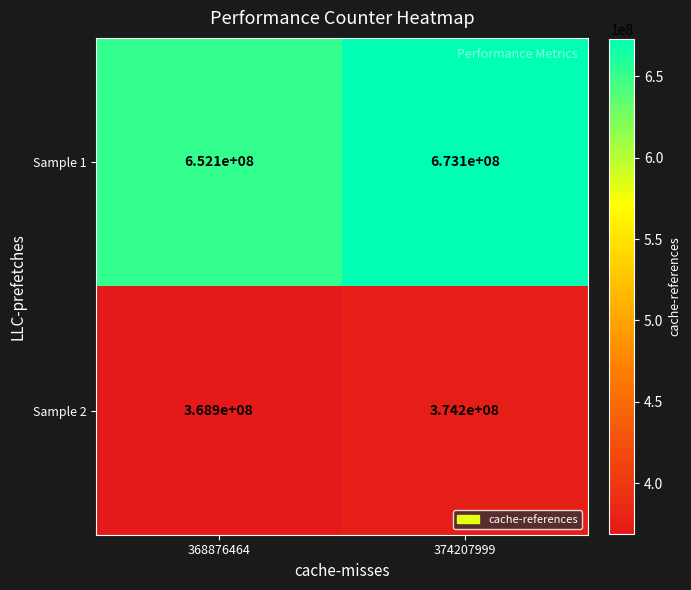

Which series has the largest total across all categories?

Sample 1